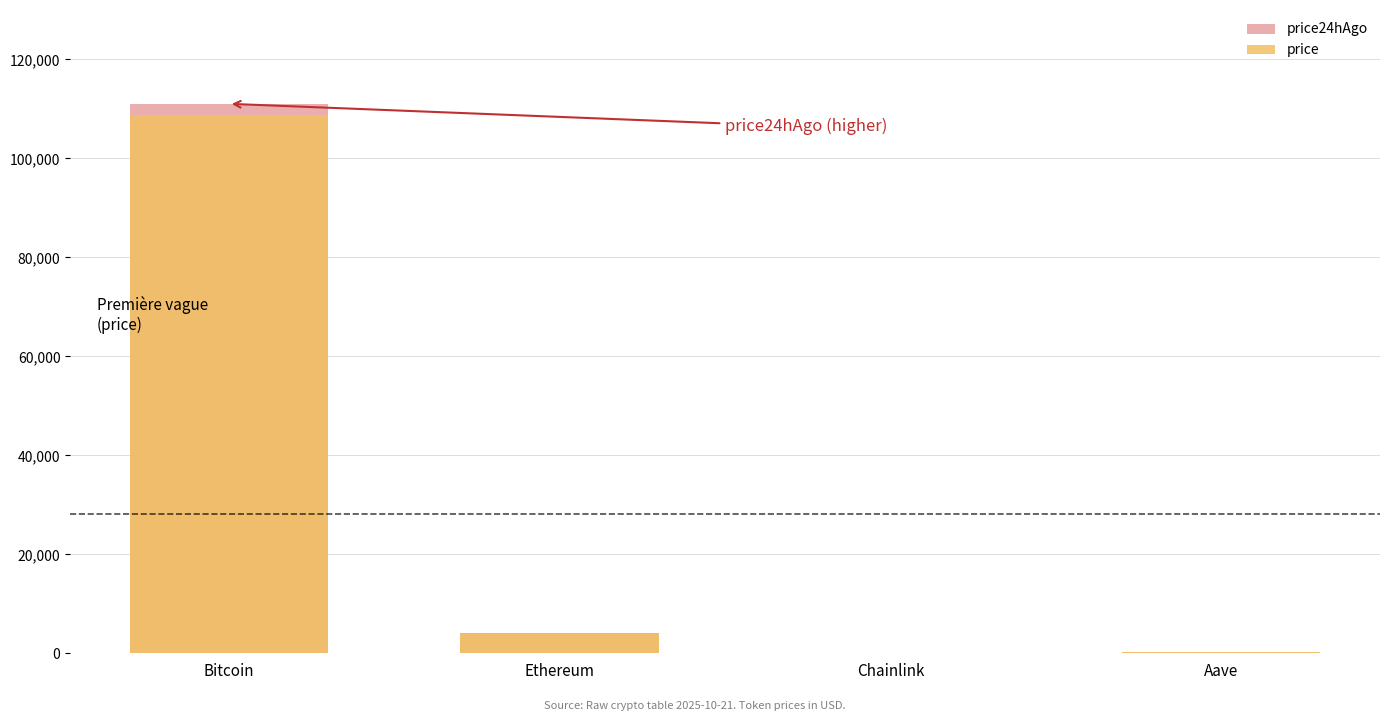

The price series shows 222.9 at Aave. True or false?

True